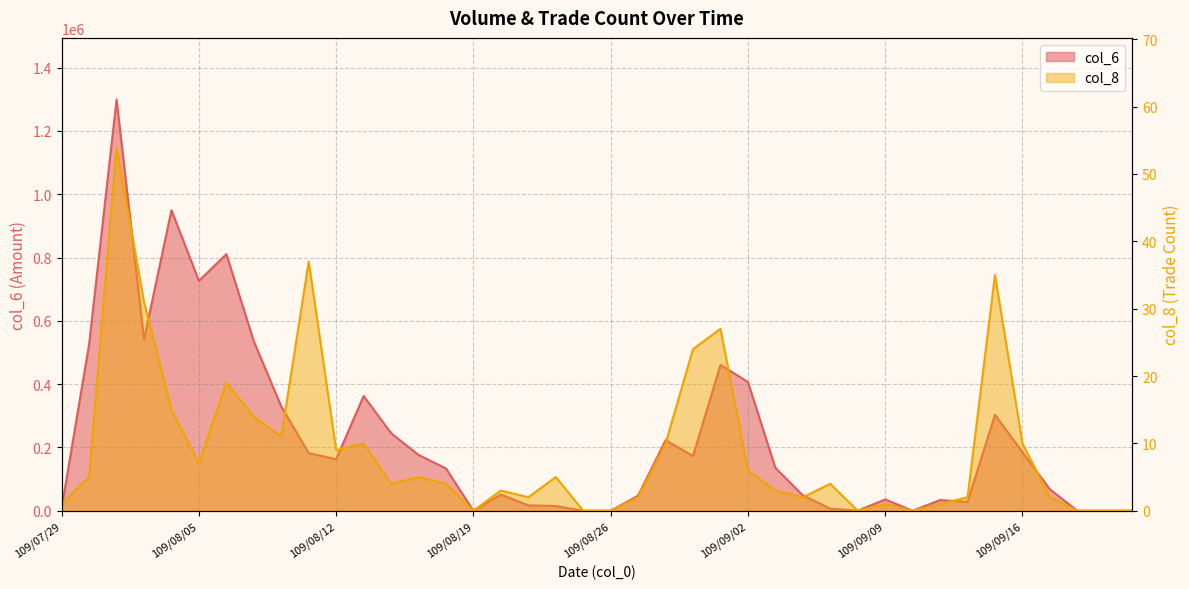

Which has a higher value, 109/09/01 or 109/07/29?

109/09/01